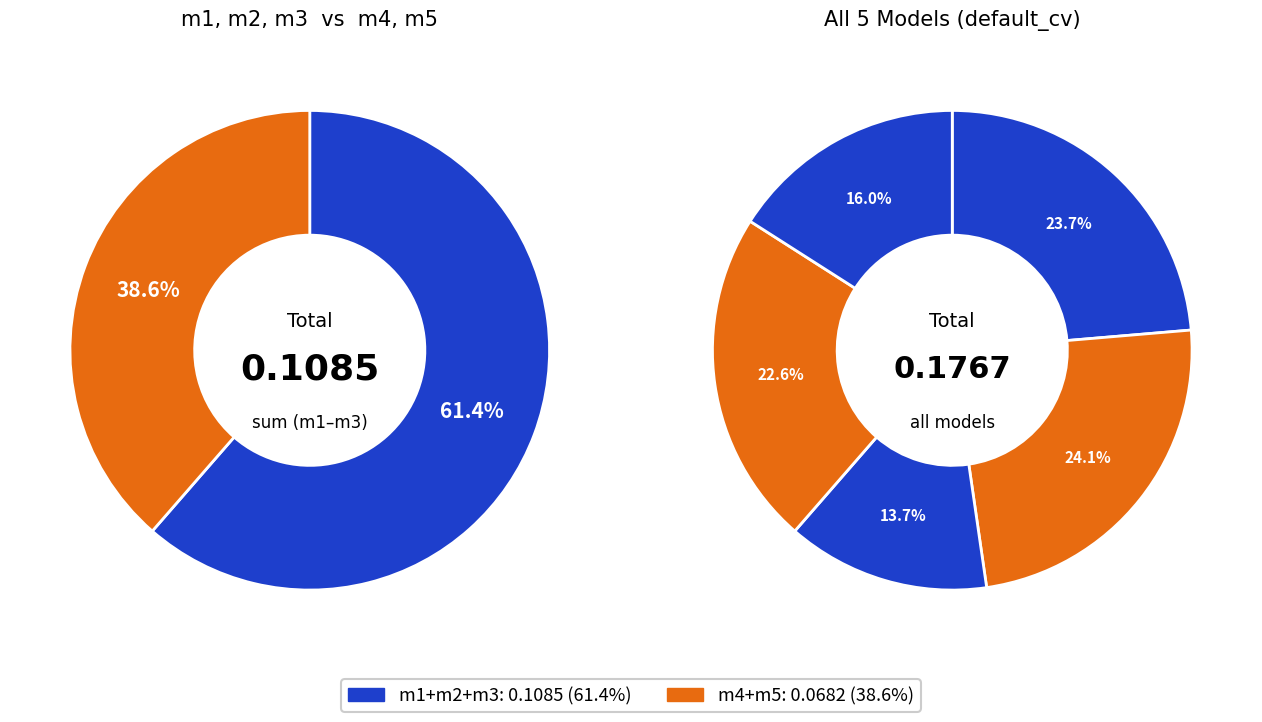

Rank the categories by value from lowest to highest.

m3, m5, m4, m1, m2